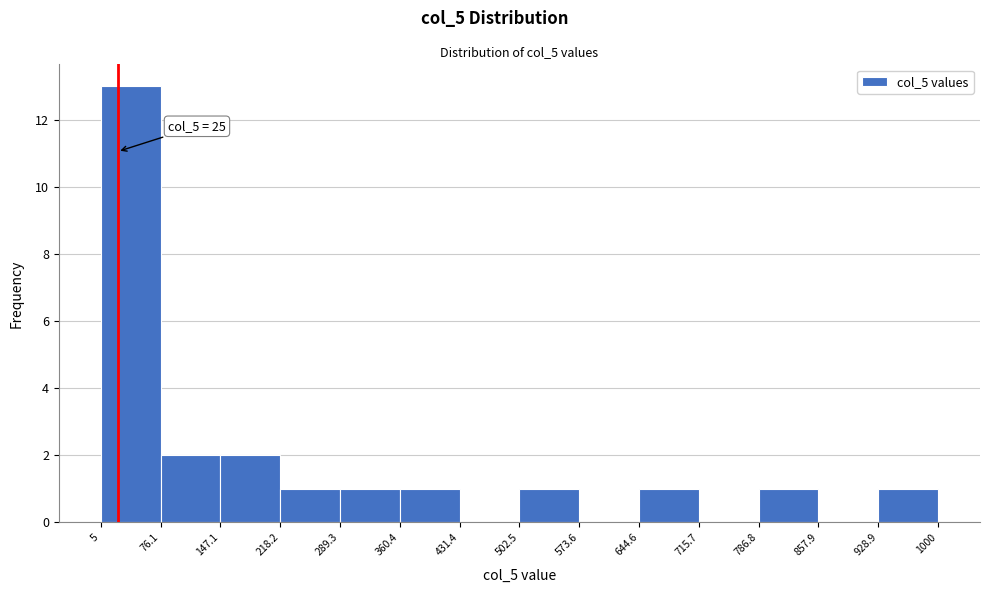

Which range on the x-axis has the tallest bar?

5 to 76.1